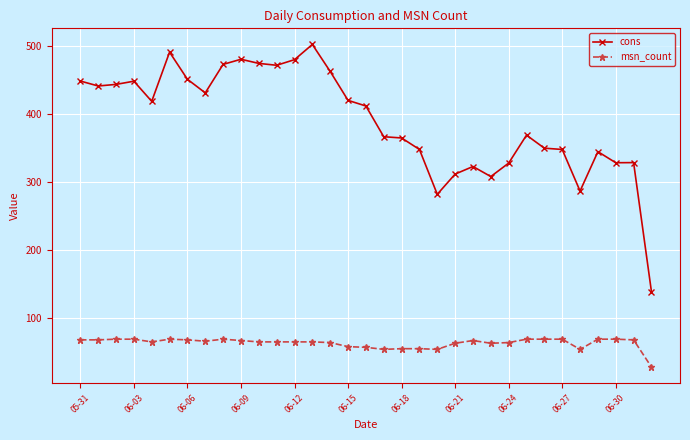

What is the maximum value shown in the chart?

502.9